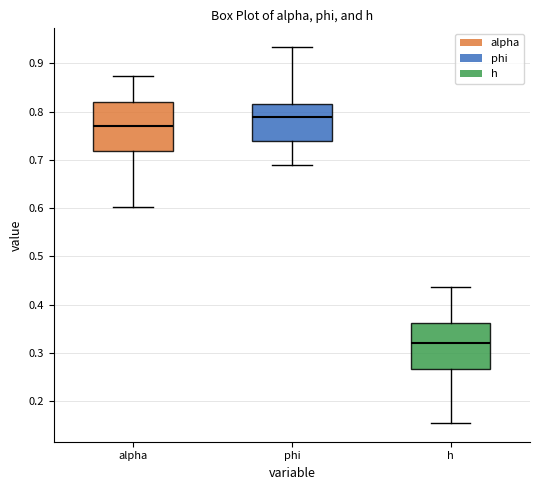

Where is the lower edge of the box for alpha on the y-axis? The values are not printed on the chart, so give them approximately, as read against the axis.

0.72